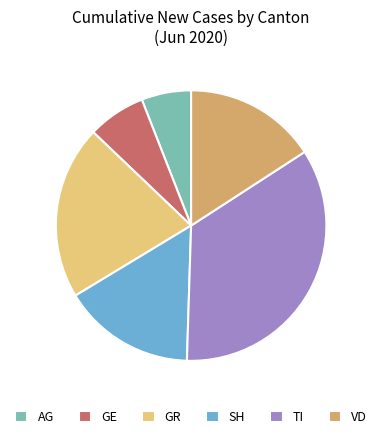

How many slices are in this pie chart?

6